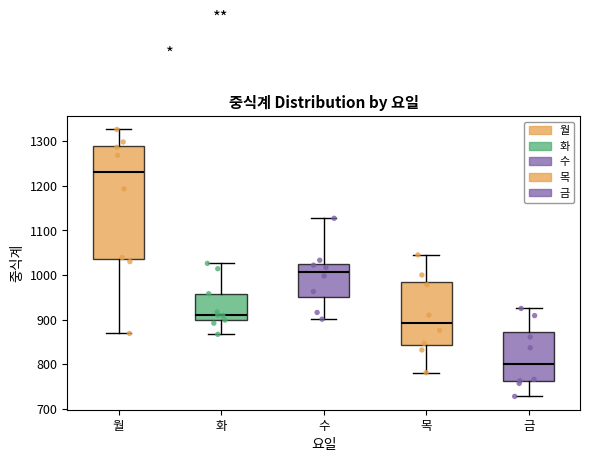

Where does the lower whisker of the box for 월 end on the y-axis? The values are not printed on the chart, so give them approximately, as read against the axis.

870